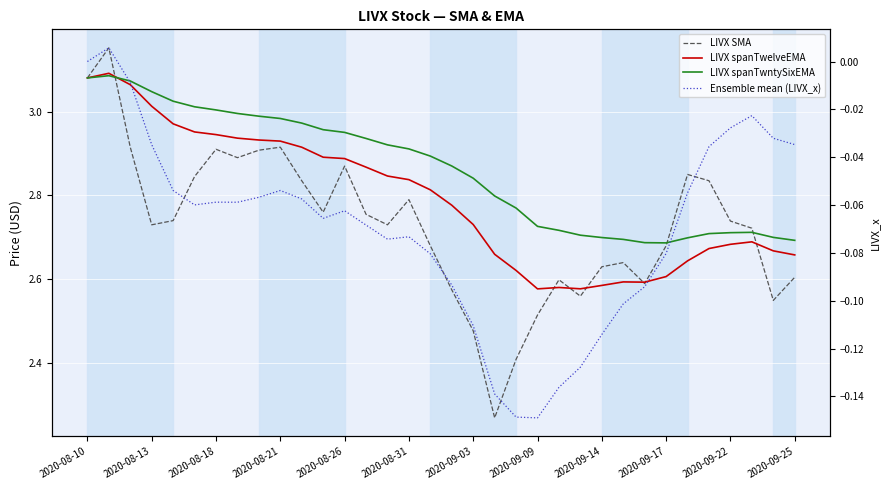

Count the number of data series in this chart.

4